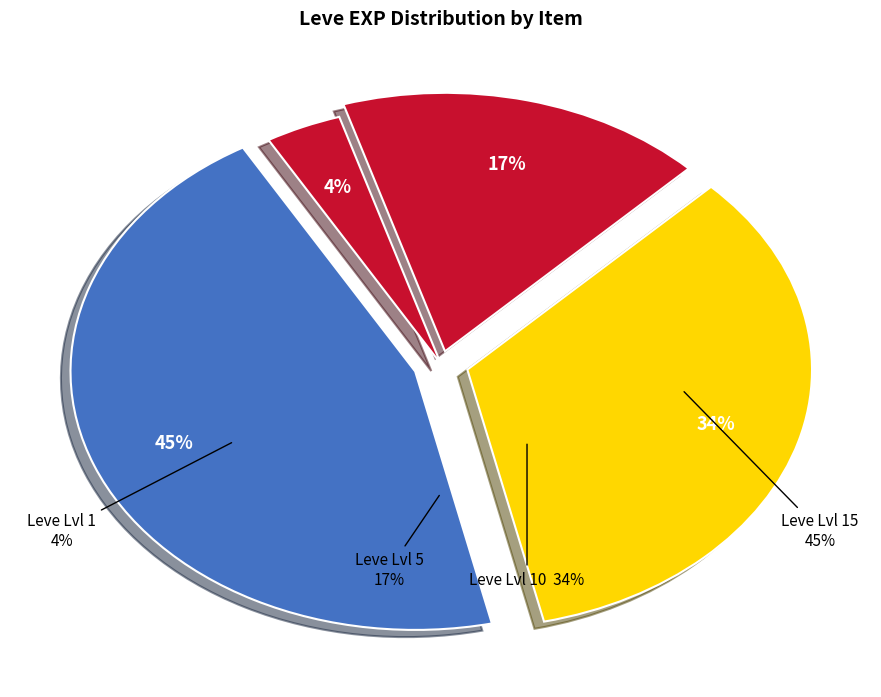

The Bronze Rivets slice represents 50% of the pie. True or false?

False